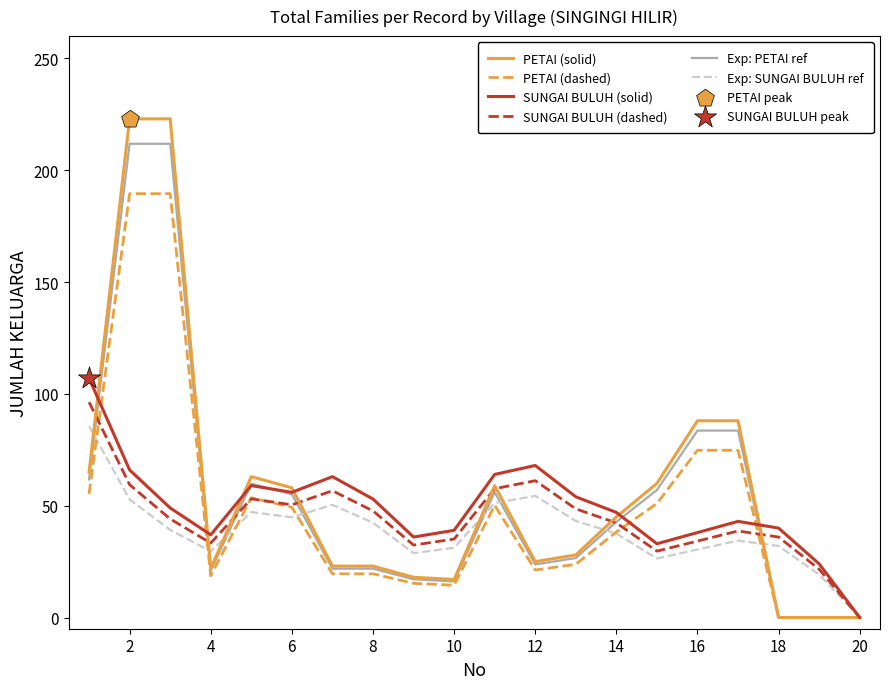

Which series has the widest spread of values?

PETAI (solid)